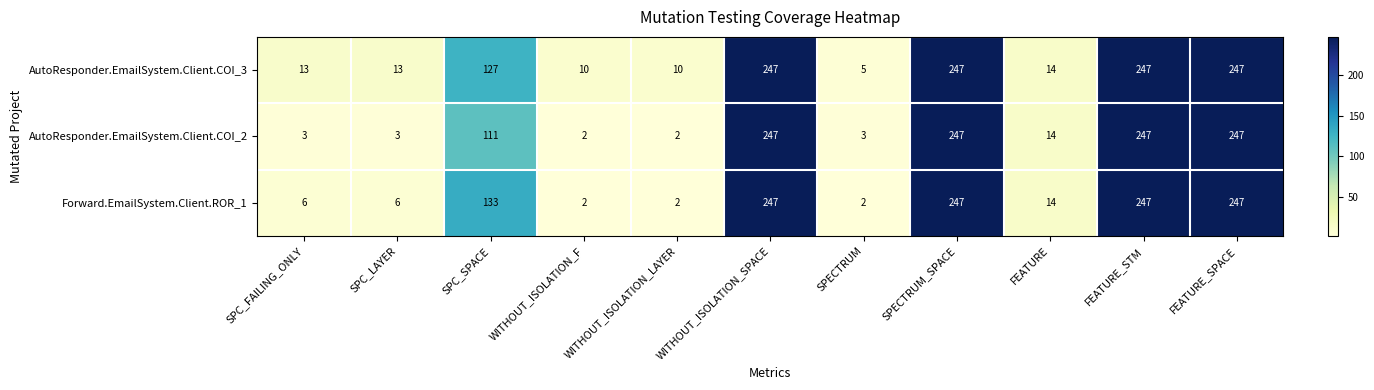

How many series are shown in this chart?

3